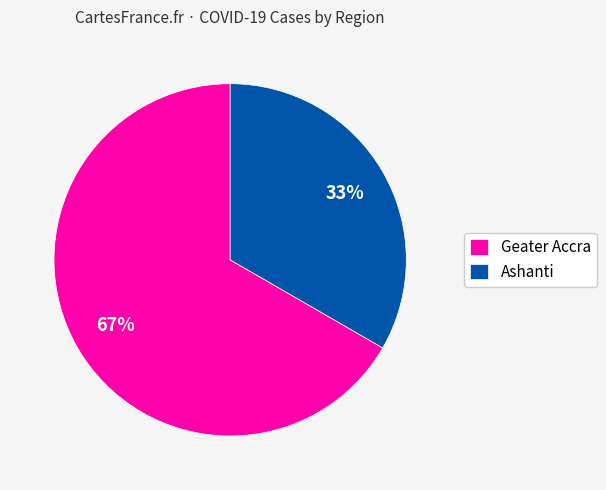

To the nearest percent, what is the average slice percentage?

50%